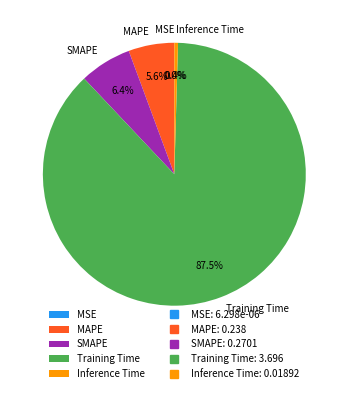

What percentage is the SMAPE slice, to the nearest percent?

6%